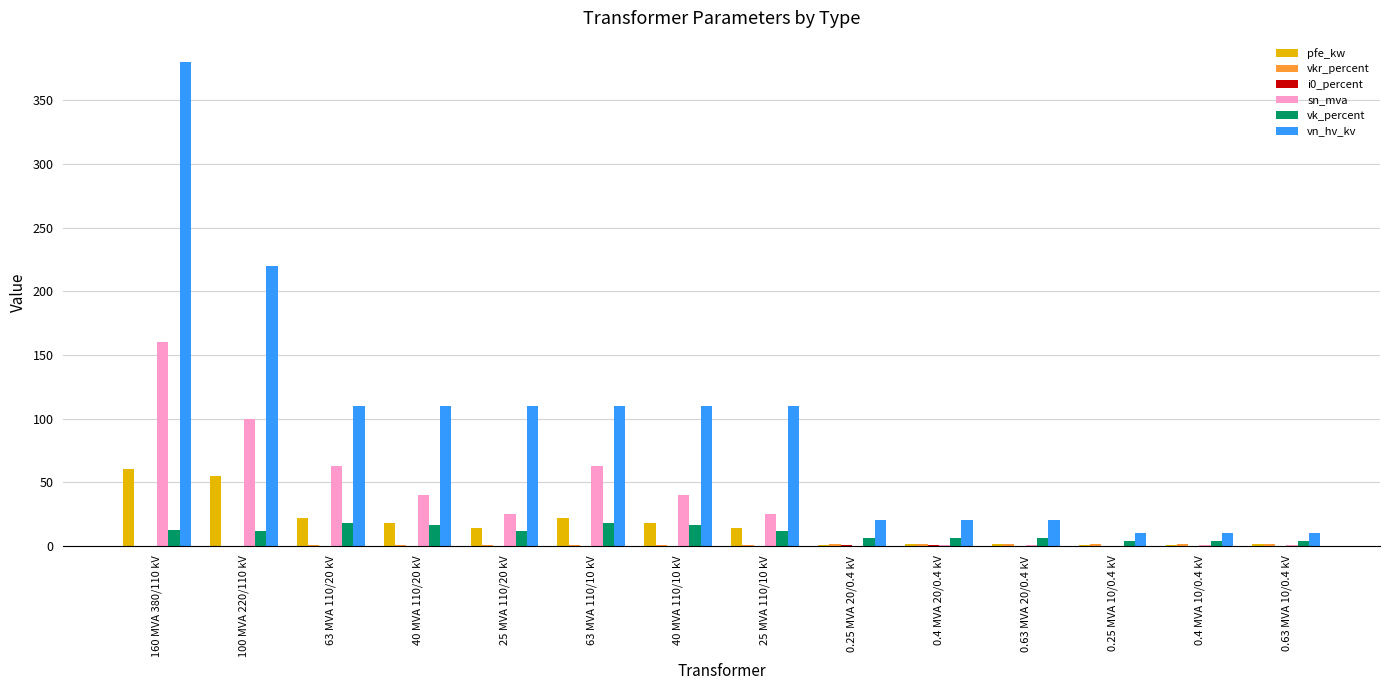

Which label corresponds to the largest value in the chart?

160 MVA 380/110 kV